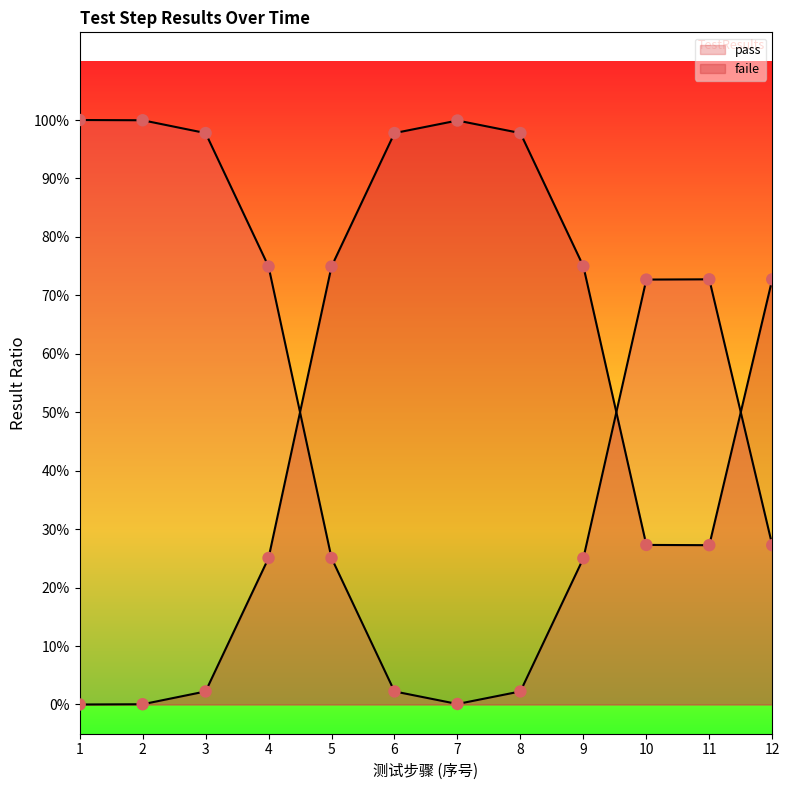

Which series has the largest Y range (max minus min)?

pass